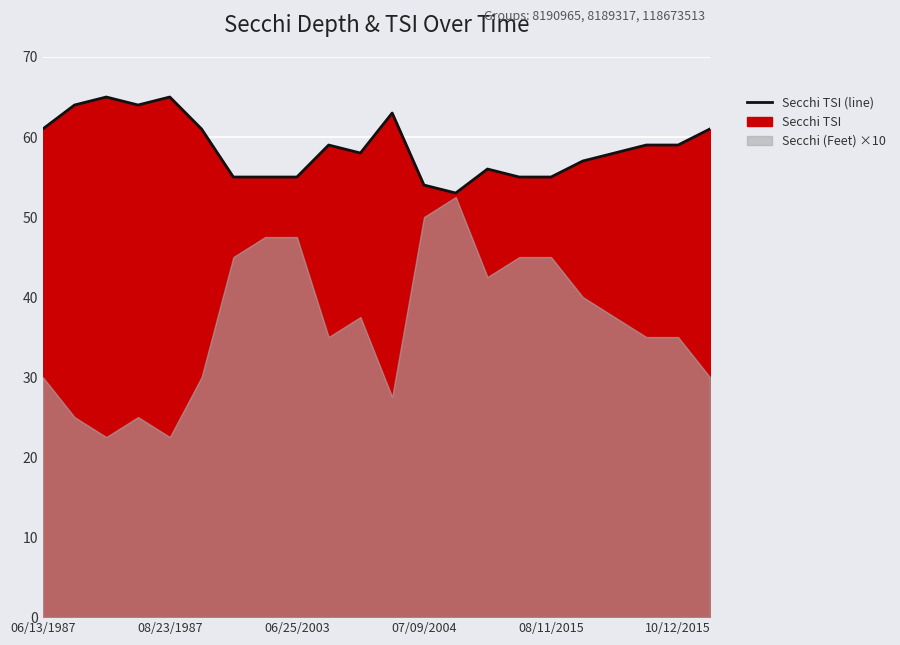

Where is the data nearest to the value 59?

9